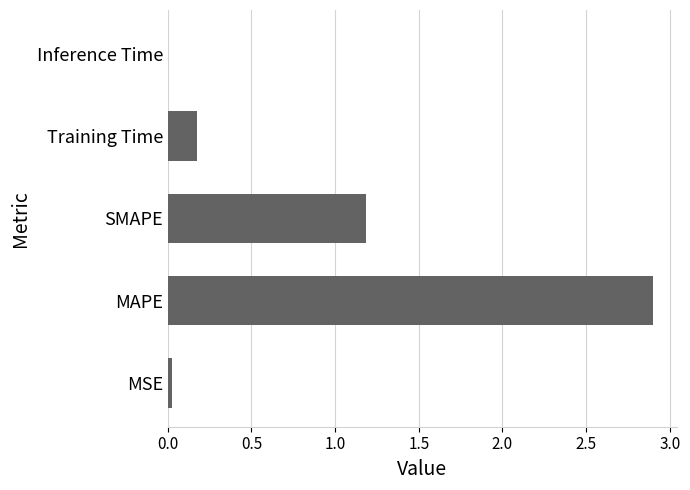

The value at Inference Time is 0.0. True or false?

True